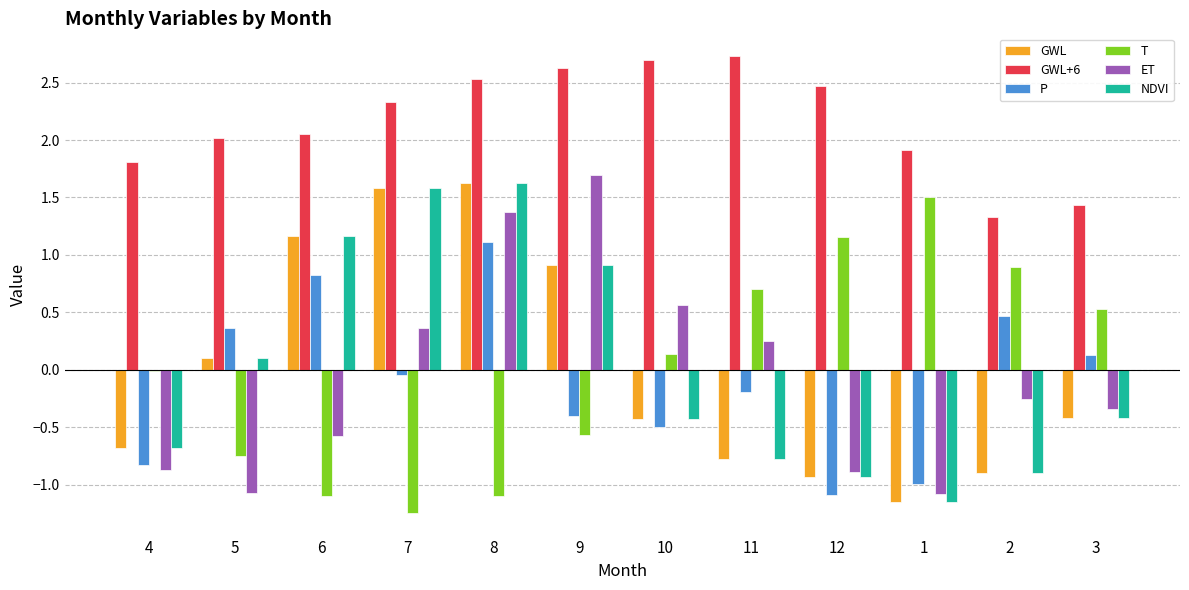

What is the greatest value displayed?

2.7